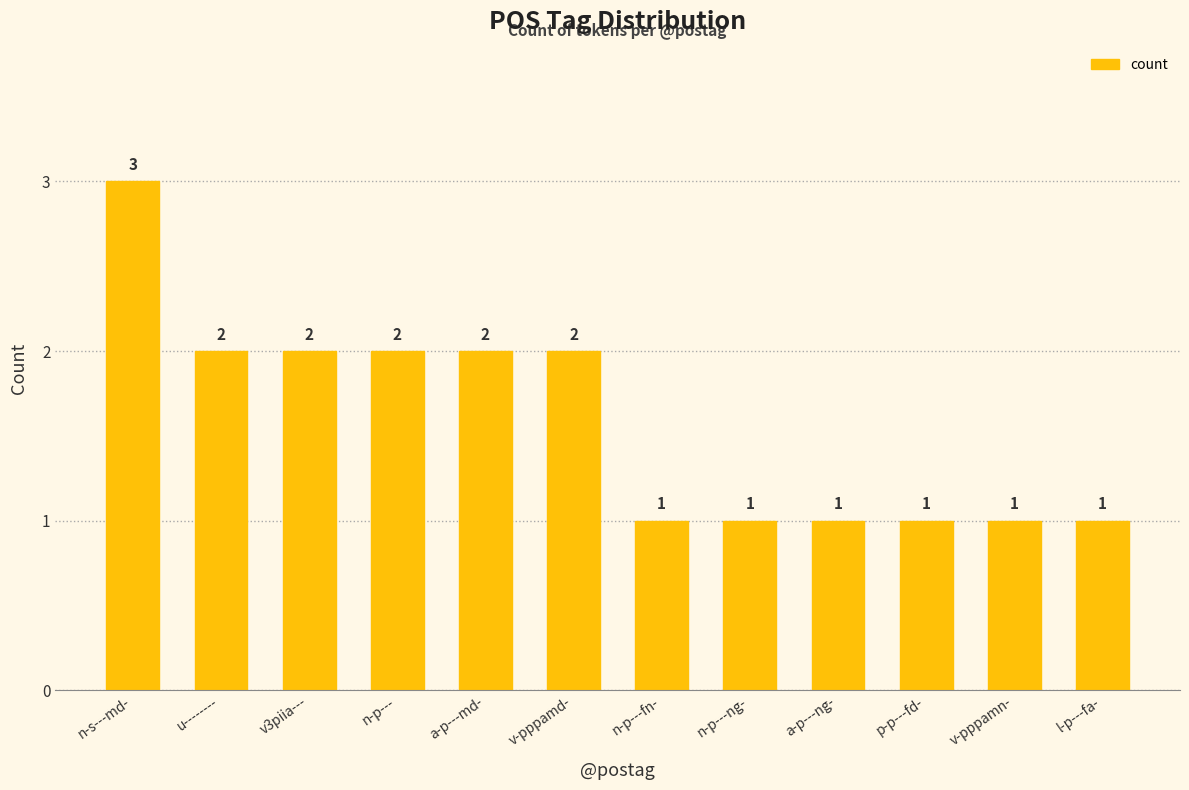

How many values are between 1 and 2?

11